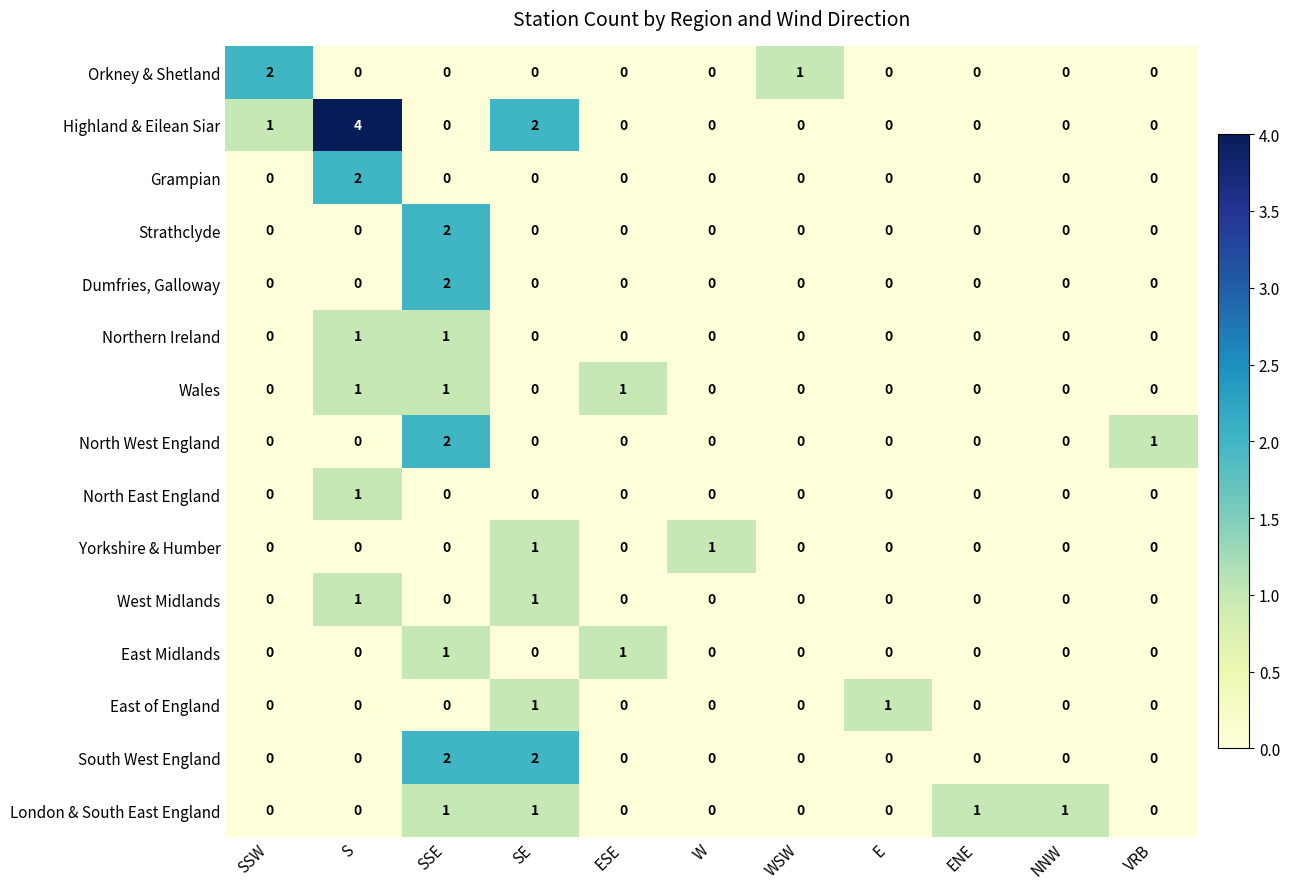

At which category is the sum across all series the highest?

SSE